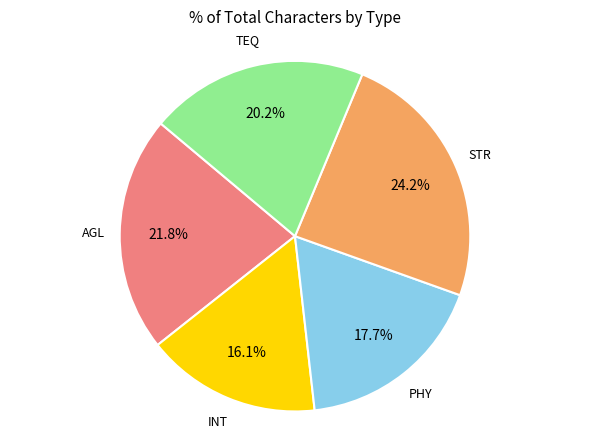

What is the smallest slice in the pie chart?

INT